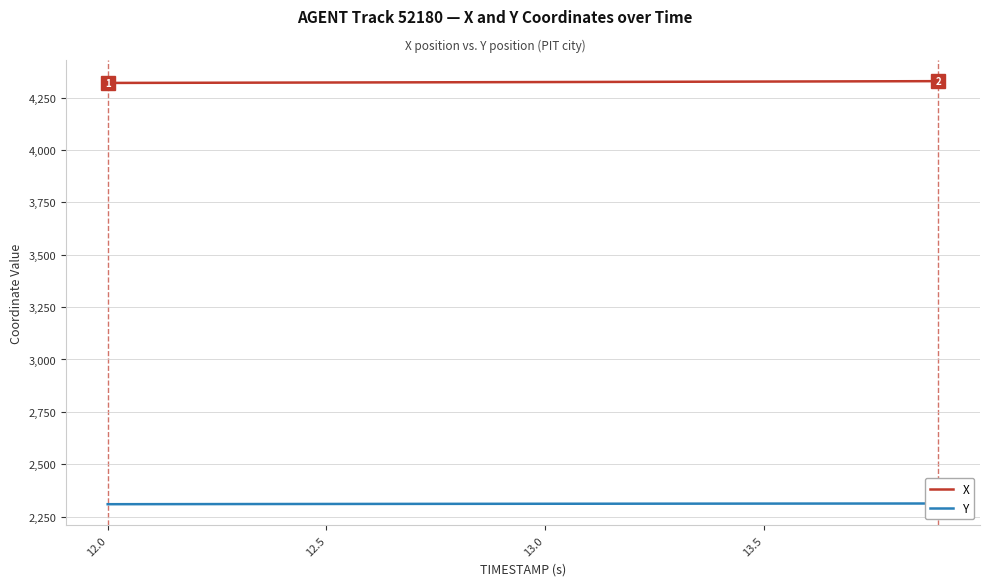

Is it true that X equals 4320.3 at 12.0?

True